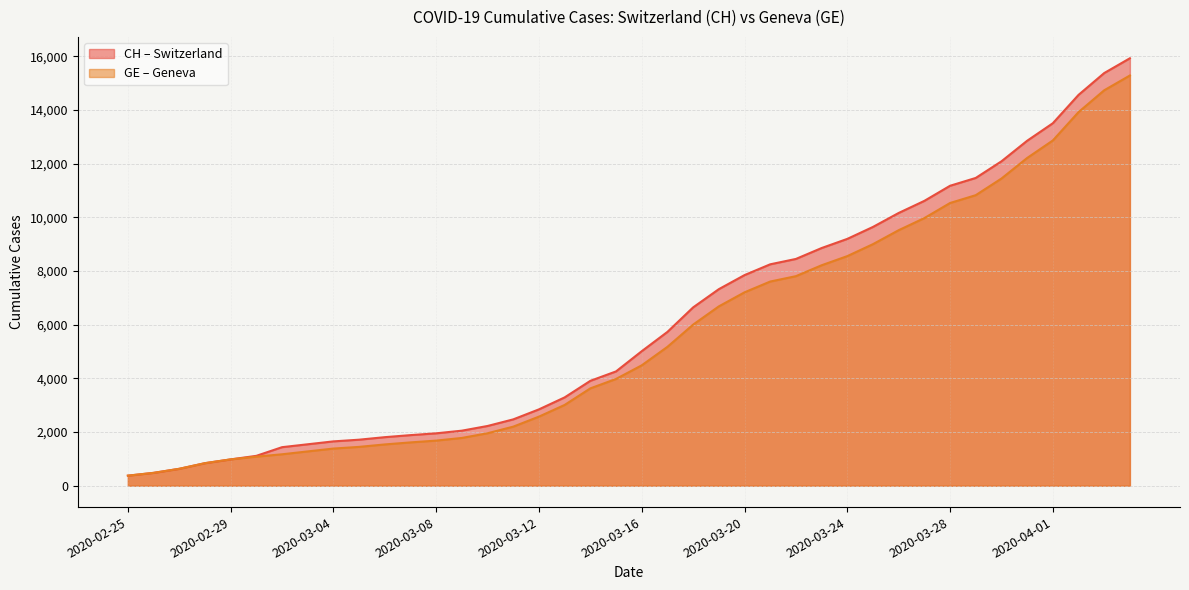

Reading right to left, list all the values displayed in this chart.

CH: 15926	15375	14561	13505	12852	12086	11467	11175	10613	10162	9642	9196	8855	8449	8249	7847	7323	6644	5731	5012	4259	3908	3291	2845	2472	2226	2051	1952	1885	1809	1715	1652	1544	1436	1113	981	840	630	479	375
GE: 15284	14733	13919	12863	12210	11444	10825	10533	9971	9520	9000	8554	8213	7807	7607	7205	6681	6002	5174	4485	3978	3627	3010	2574	2201	1955	1780	1681	1614	1538	1447	1384	1278	1171	1083	981	840	630	479	375